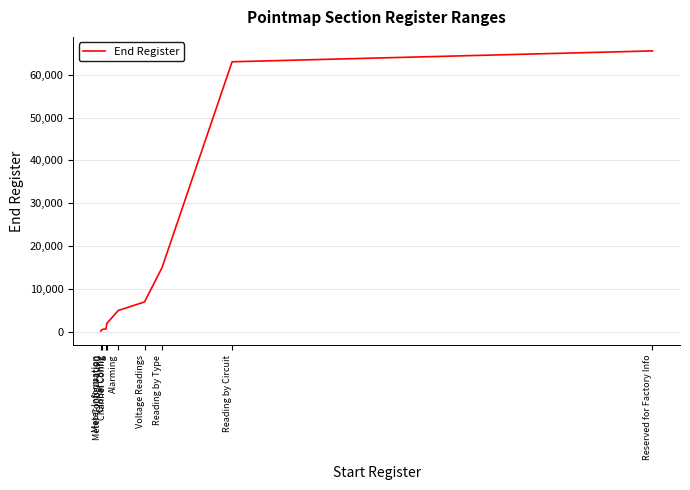

What is the maximum value shown in the chart?

65536